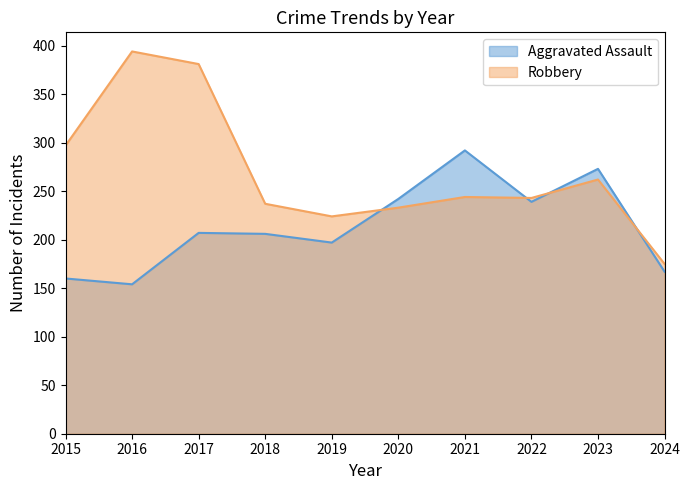

Between 2023 and 2019, which is larger?

2023